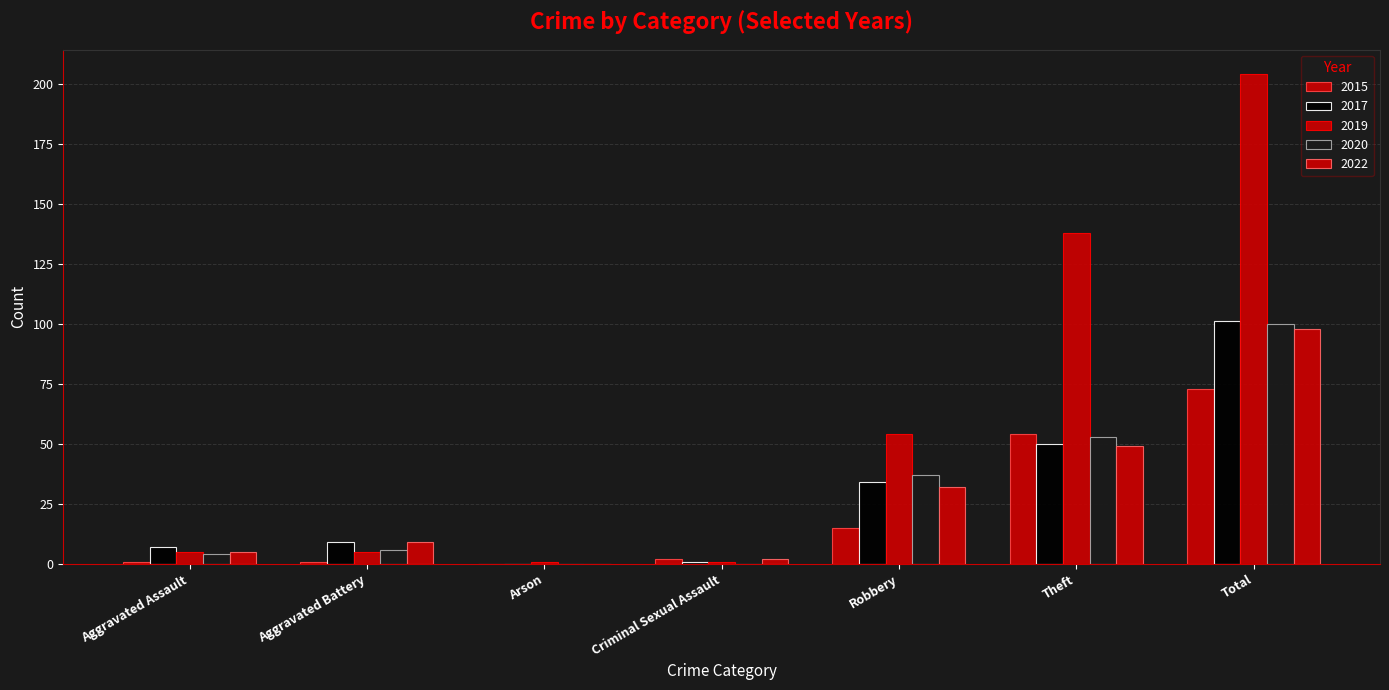

How many groups of bars are there?

7